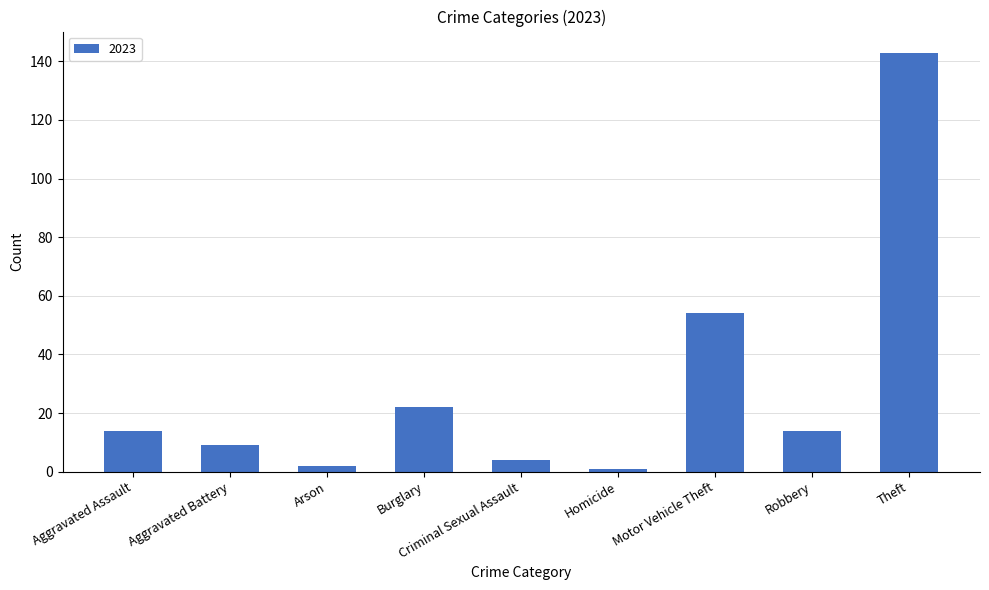

What is the average value?

29